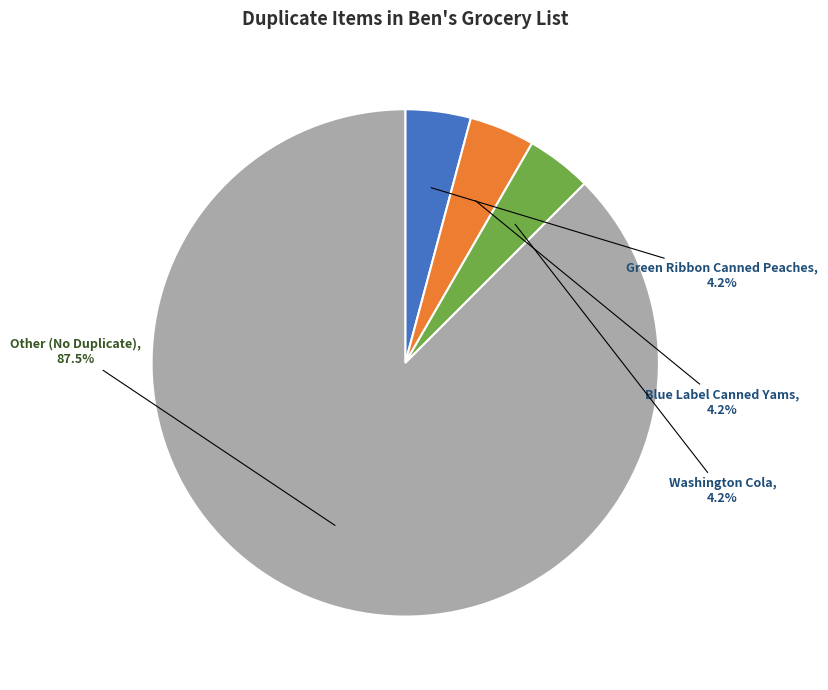

Does any single category account for the majority?

Yes